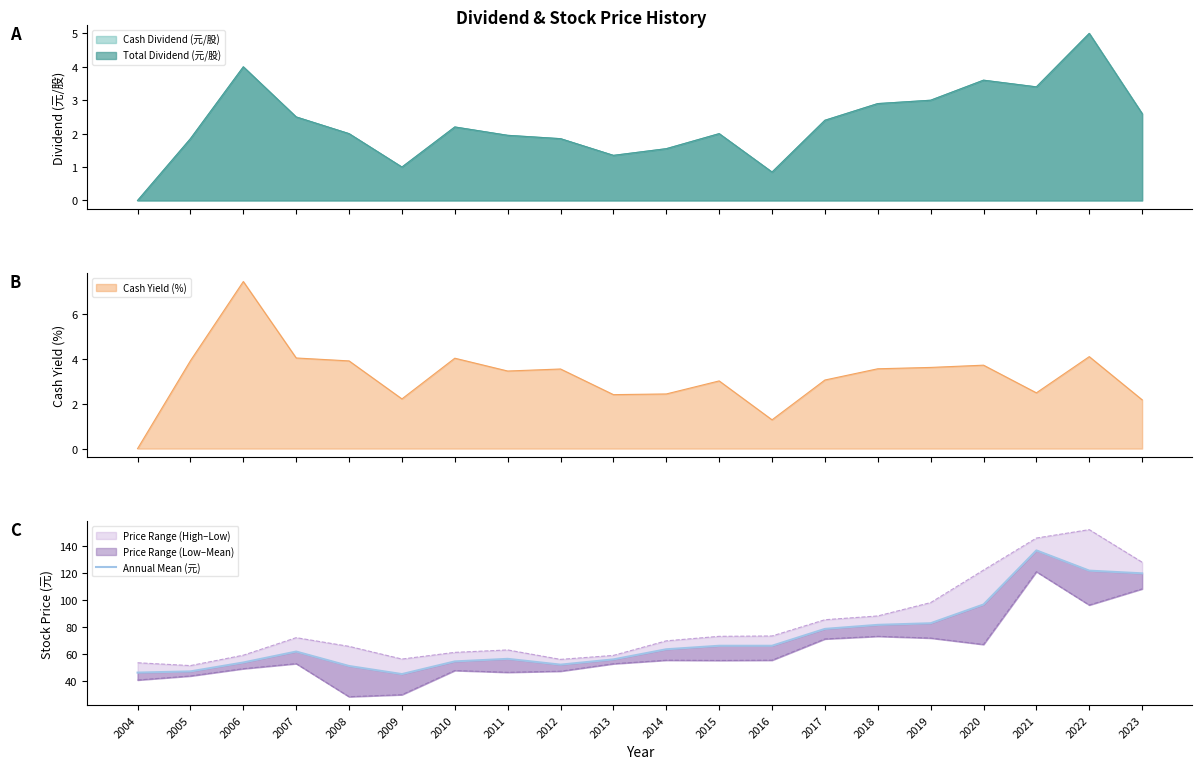

Which category has the lowest value across all series?

2009